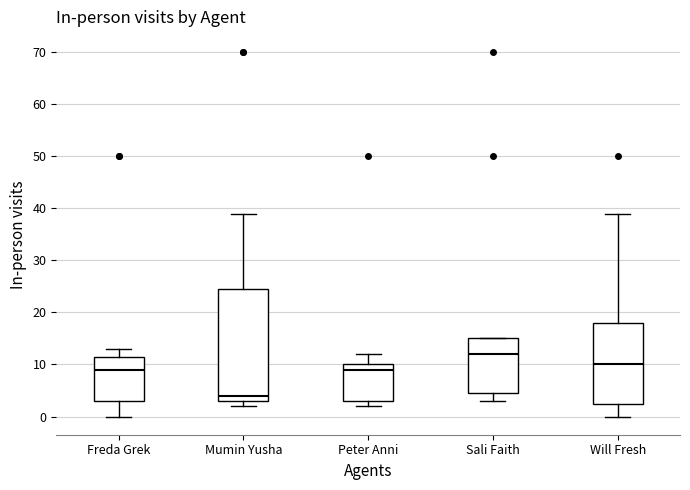

Comparing the boxes themselves (not the whiskers), which one is the tallest?

Mumin Yusha